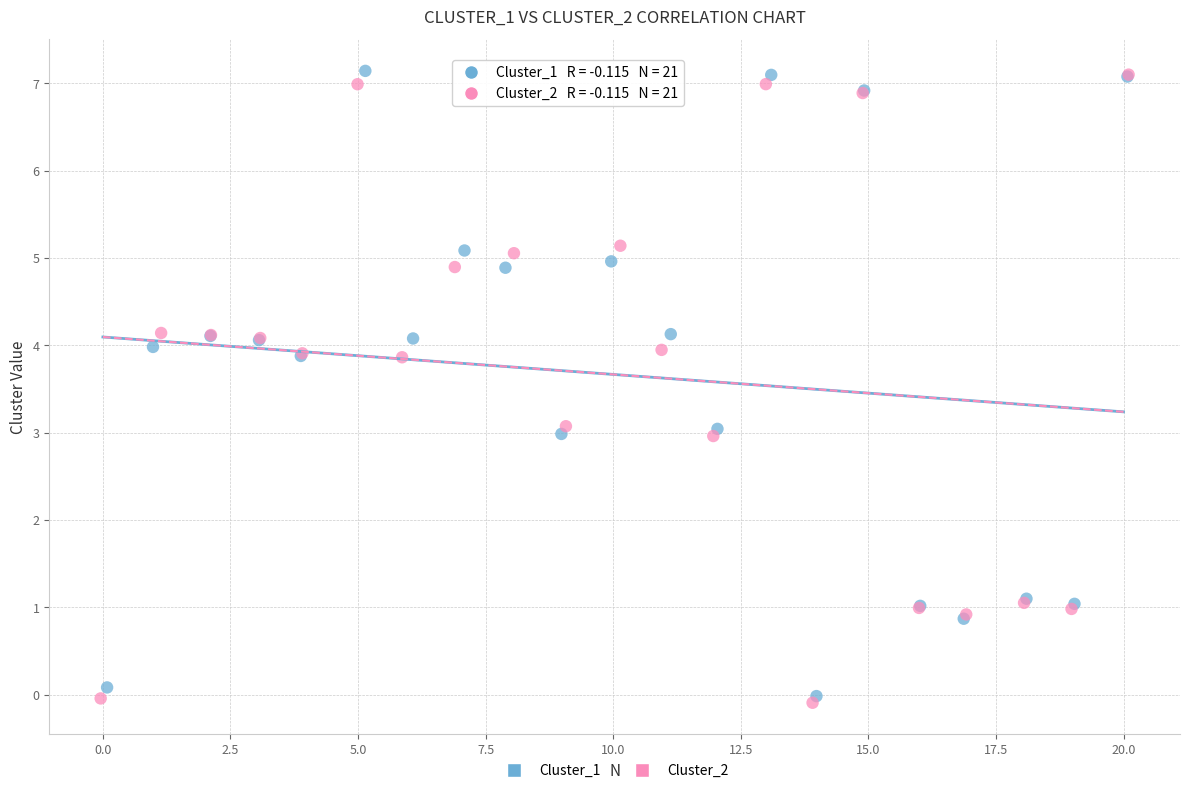

What are all the series names shown in the legend?

Cluster_1, Cluster_2